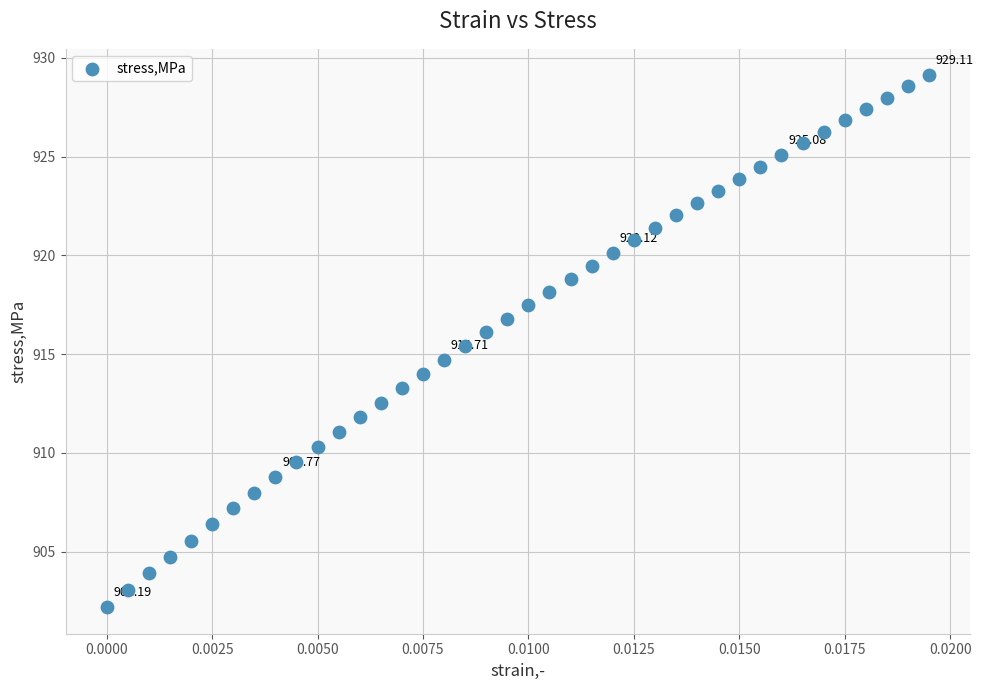

What is the range of Y values (max minus min)?

26.9